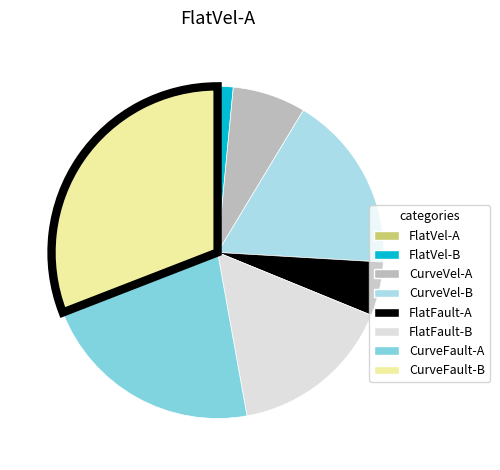

Between FlatFault-B and FlatVel-A, which is larger?

FlatFault-B